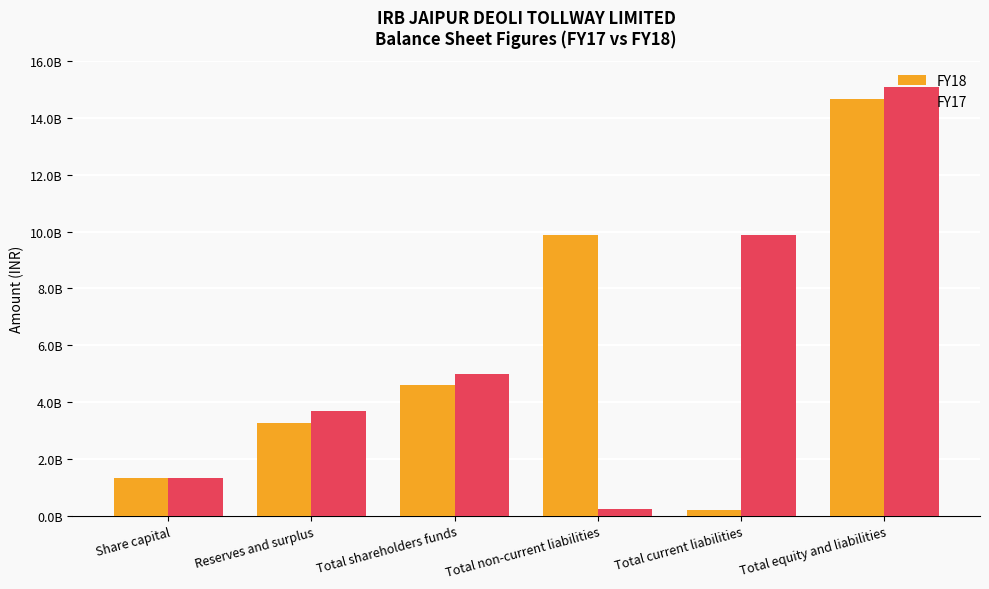

Does the chart contain any negative values?

No